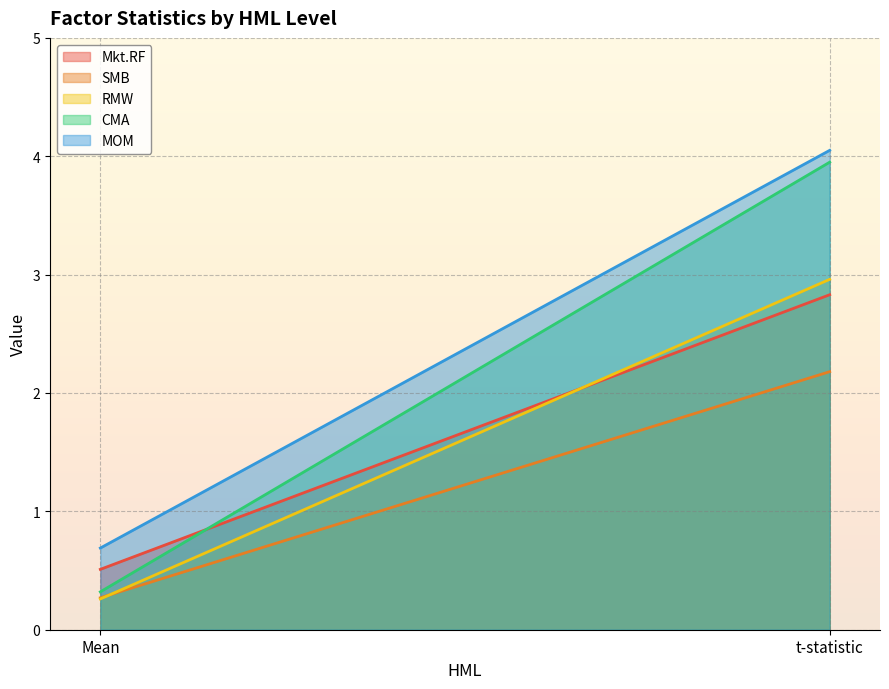

What is the label of the 2nd point from the left?

t-statistic